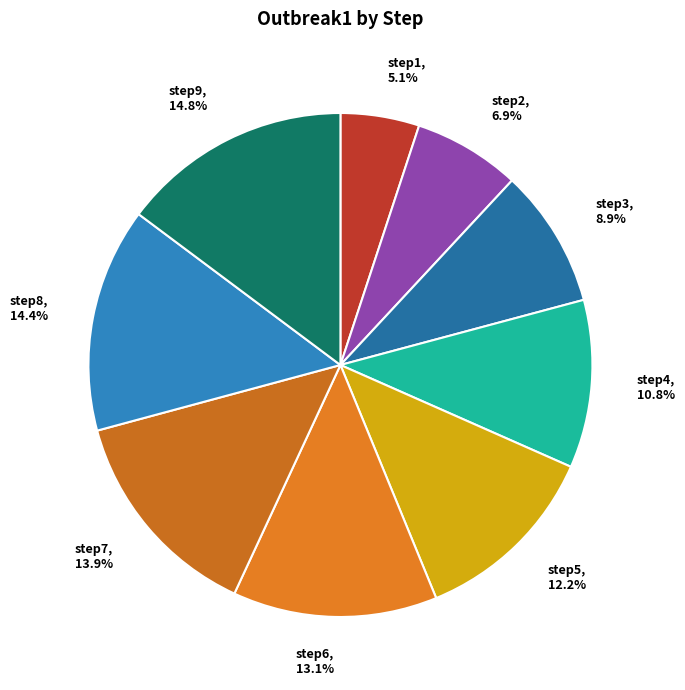

Which category has the smallest portion of the pie?

step1